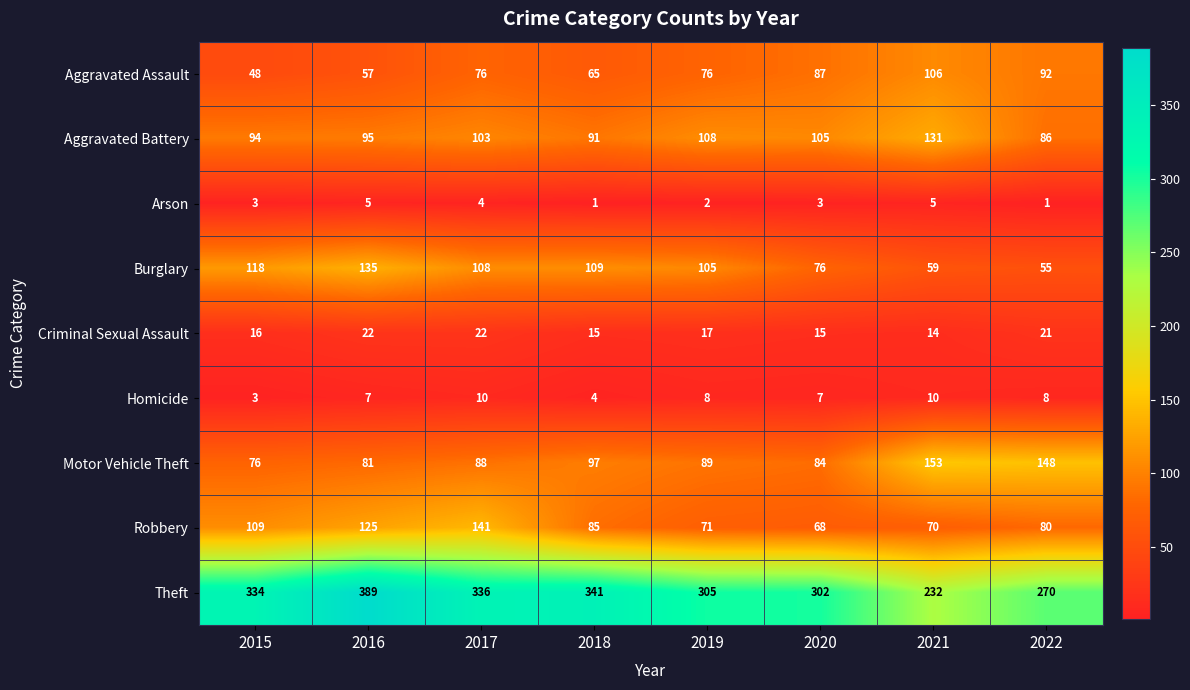

At which category is the sum across all series the highest?

2016